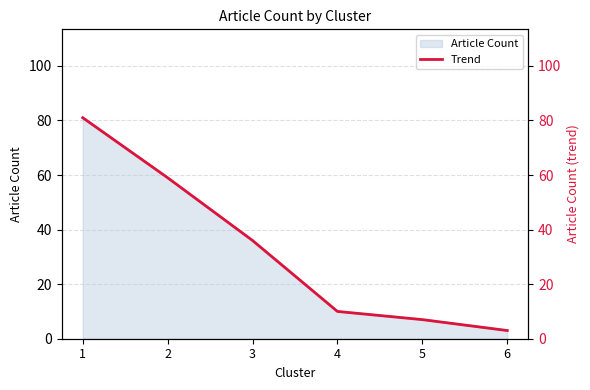

The chart shows a value of 7 at 5. True or false?

True